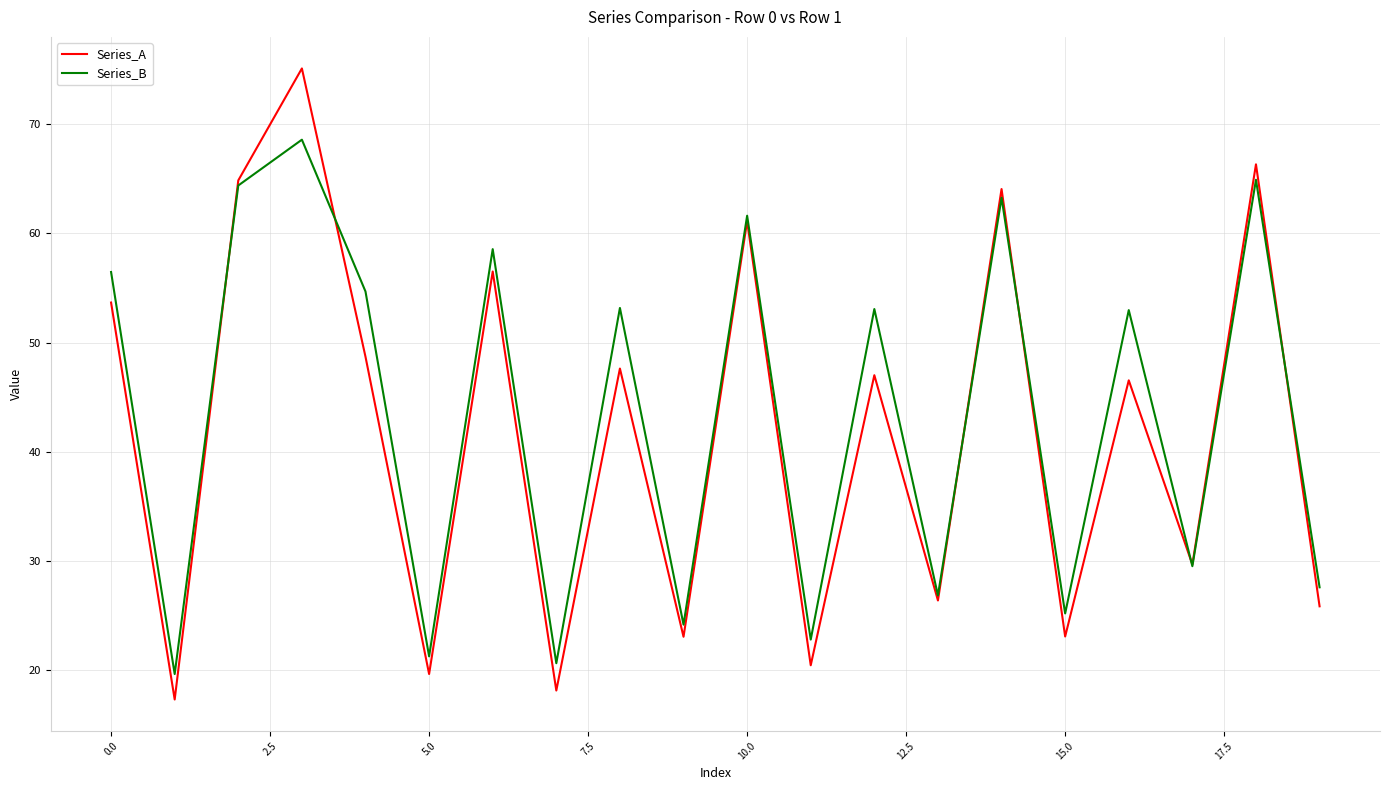

True or false: Series_A has more than 0 points higher than both neighbors.

True